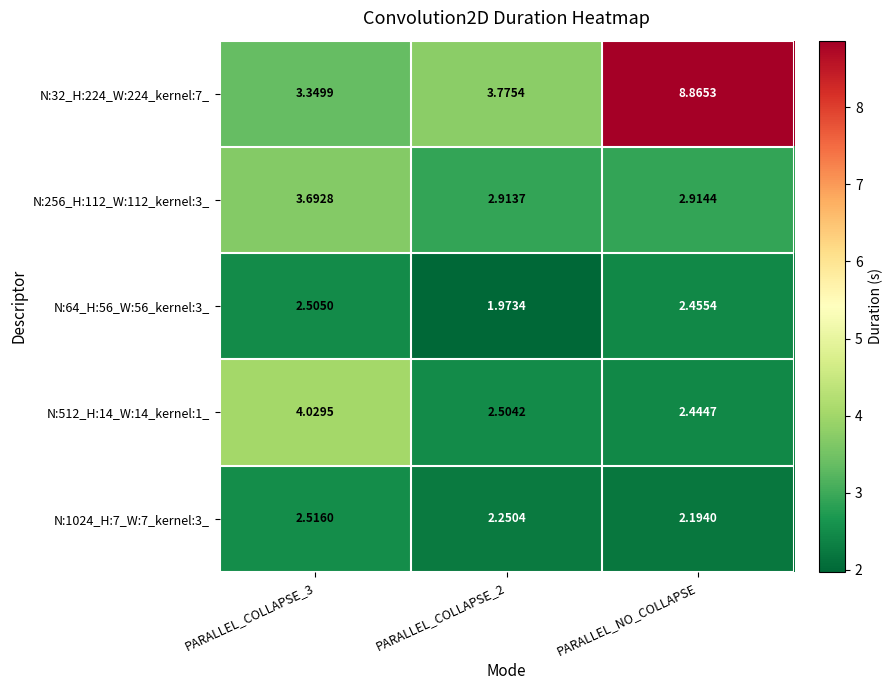

Which category has the lowest value in the N:512_H:14_W:14_kernel:1_ series?

PARALLEL_NO_COLLAPSE